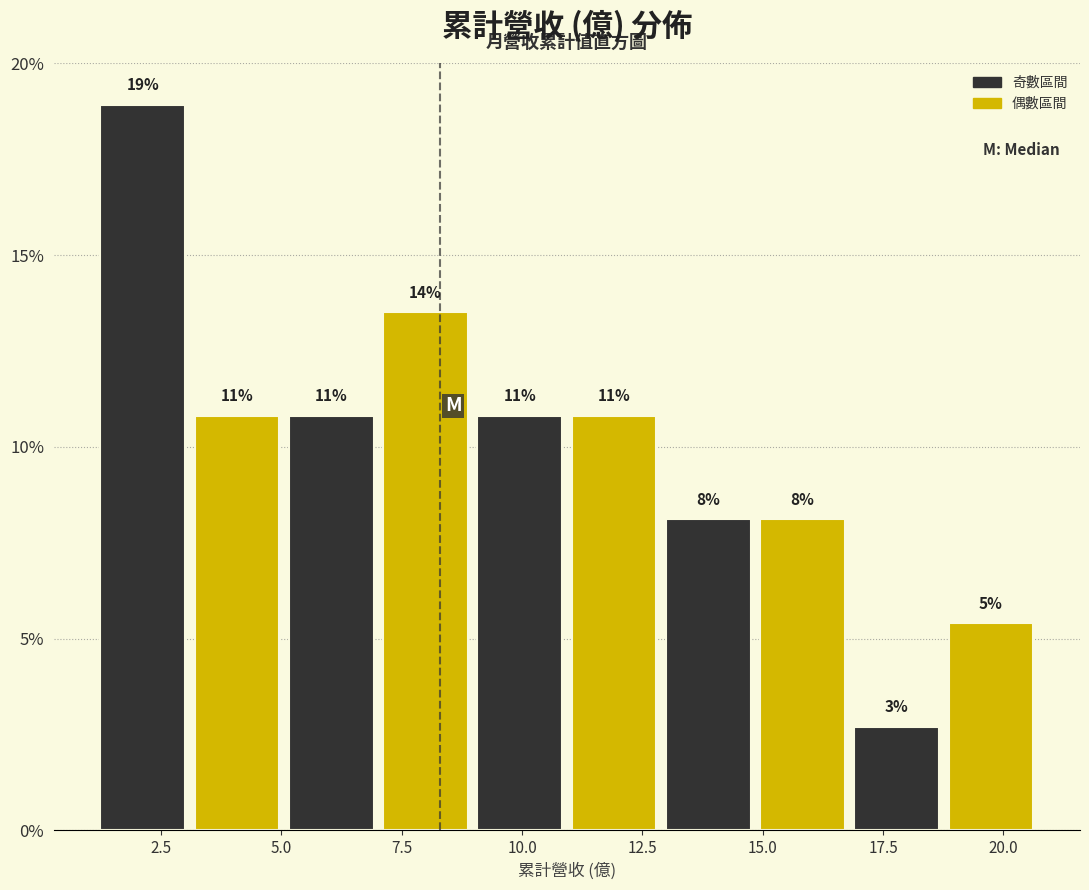

Read against the x-axis, roughly where is the centre of the tallest bar?

2.0